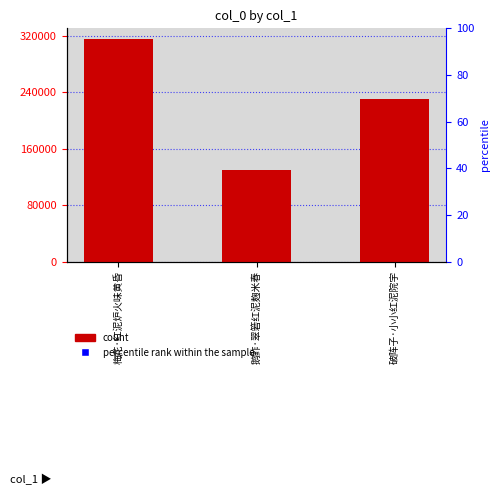

What is the label of the 3rd bar from the right?

梅花·红泥炉火味黄昏